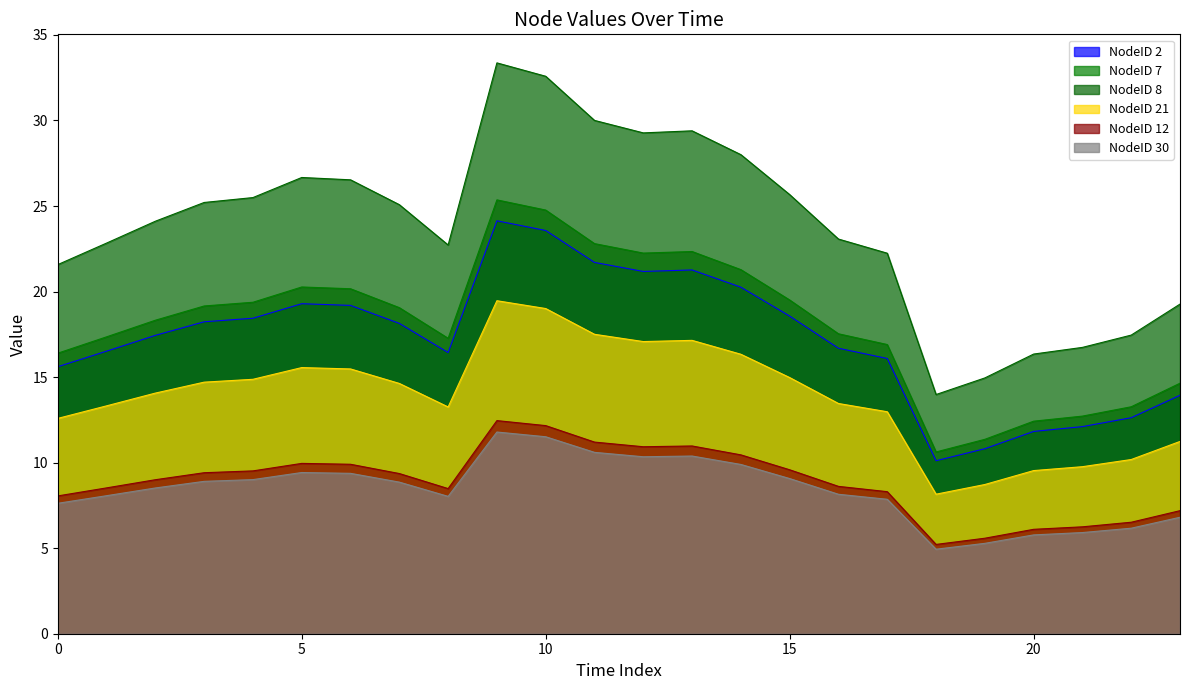

What is the value of the NodeID 30 point at the 6th from the left?

9.4